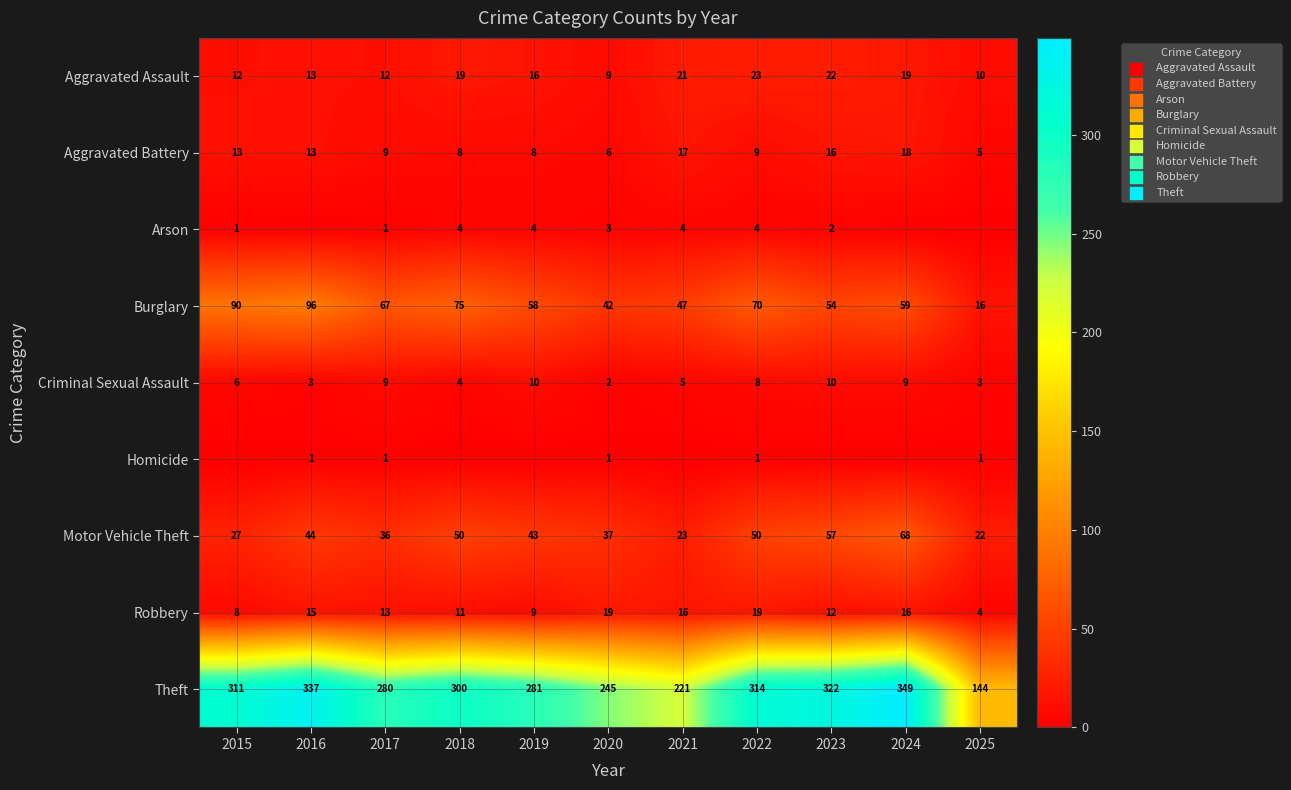

What is the average value of the Burglary series?

61